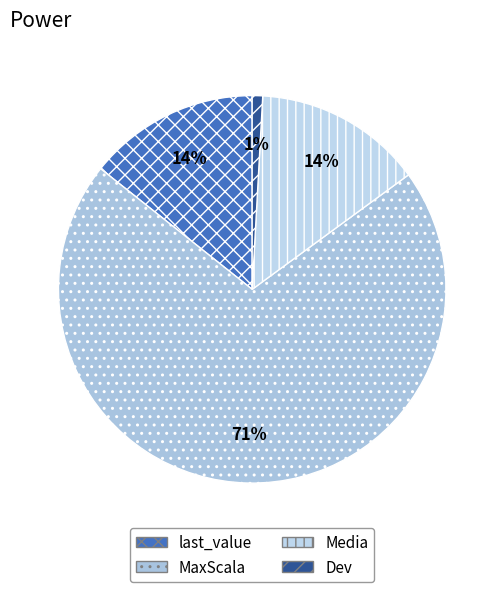

To the nearest percent, what is the combined percentage of MaxScala and Media?

85%